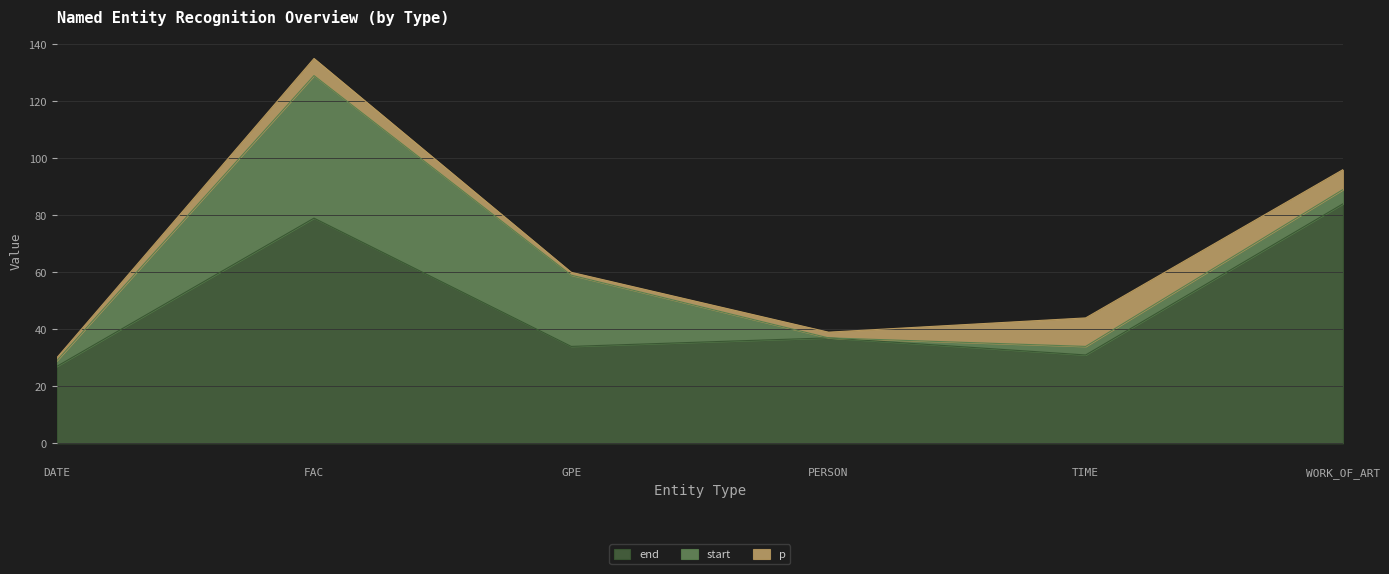

Where is the first local minimum for p?

GPE